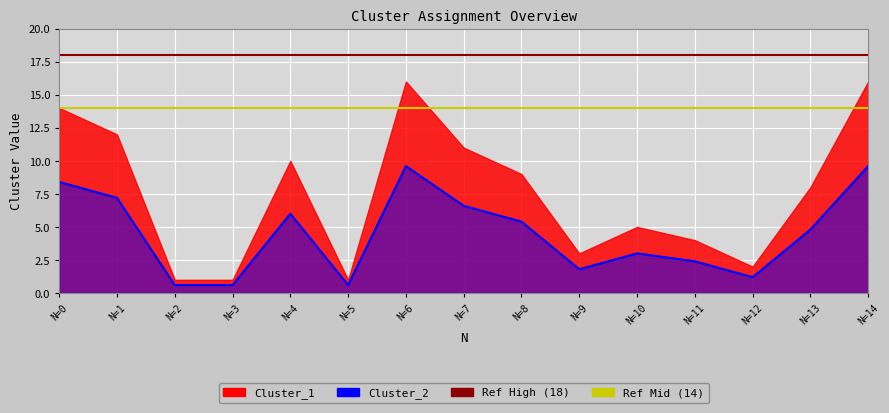

Which has a higher value, N=5 or N=3?

N=5